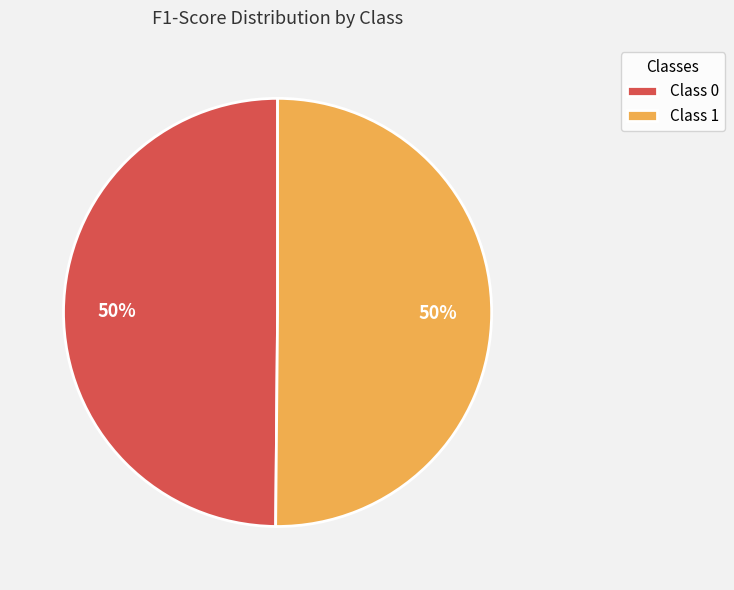

How many slices are in this pie chart?

2